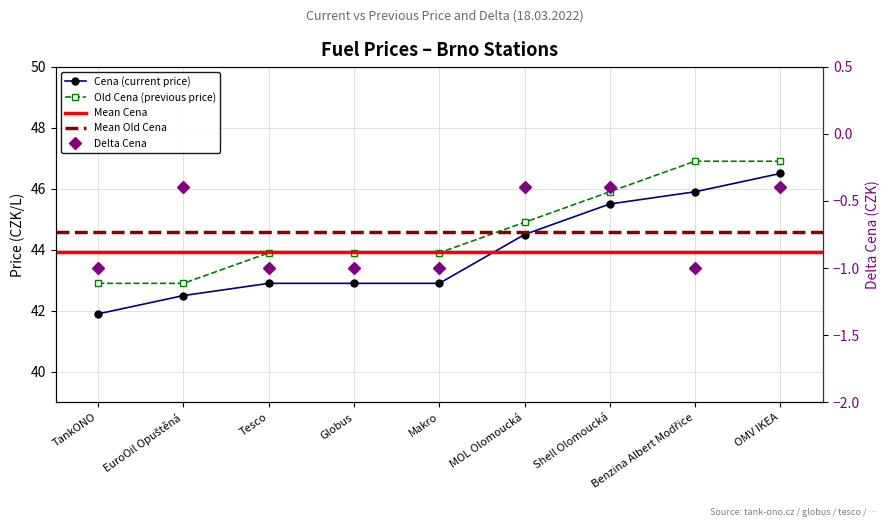

What is the difference between the maximum and minimum values in the Old Cena series?

4.0